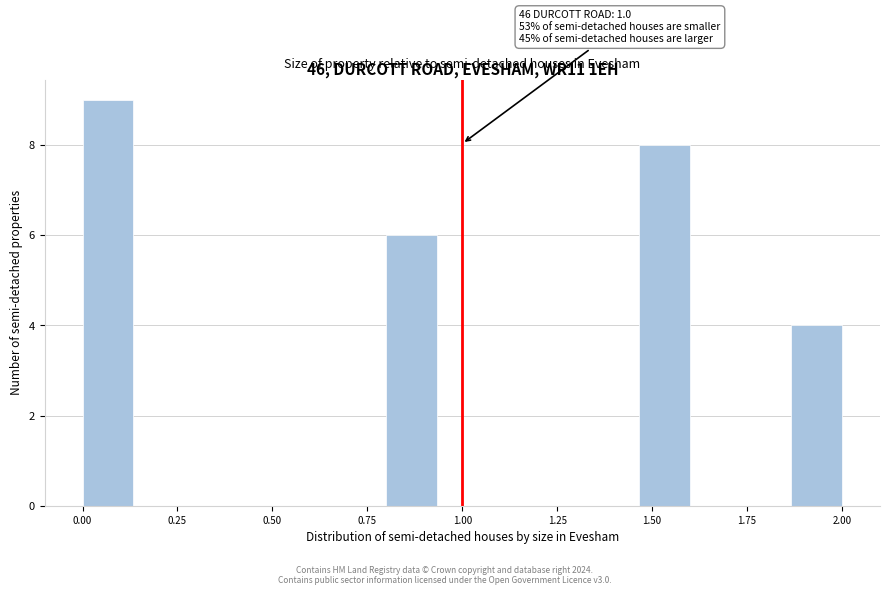

Around what value on the x-axis is the tallest bar? Give the approximate position of its centre, as read against the axis.

0.05